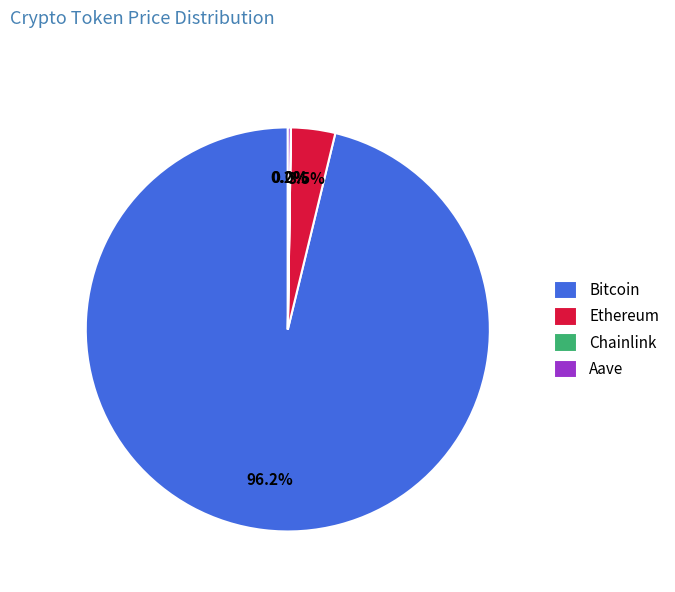

Is there any slice that represents more than half of the pie?

Yes